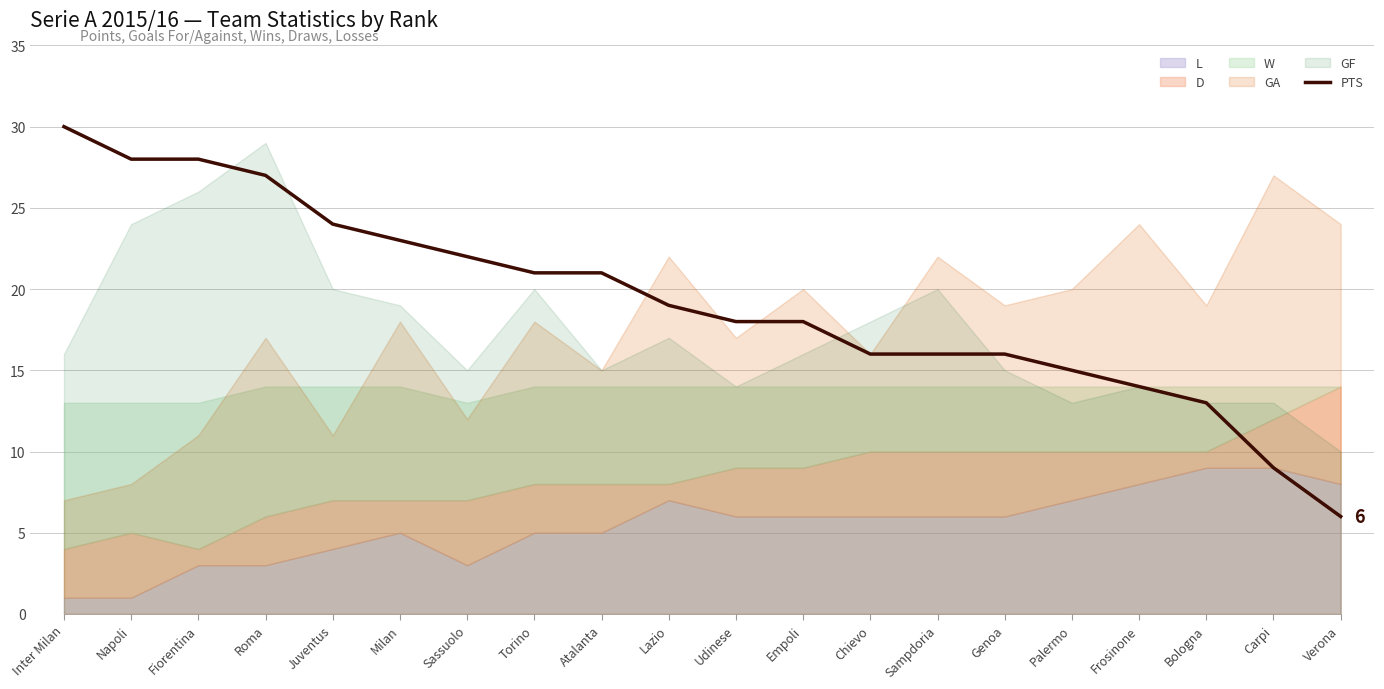

At which category does the chart reach its peak across all series?

Inter Milan